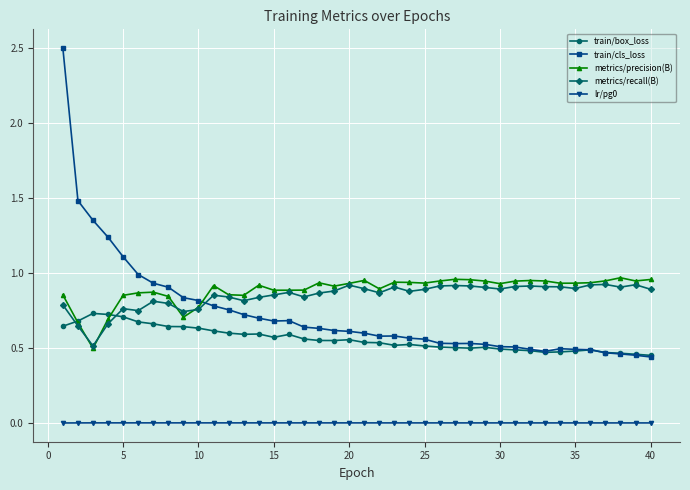

True or false: metrics/precision(B) and lr/pg0 intersect in this chart.

False